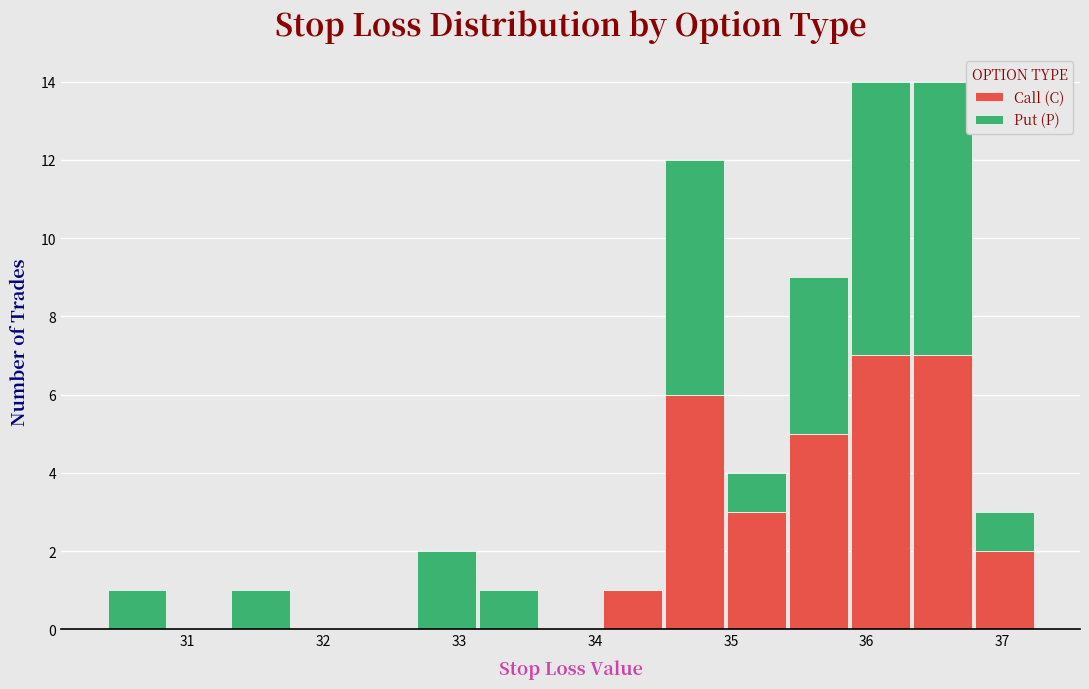

Reading left to right, list every stacked bar in this chart as the range it spans on the x-axis followed by its total height. Neither the bar edges nor the heights are printed on the chart, so give them approximately, as read against the axes.

30.4 to 30.9: 1
30.9 to 31.3: 0
31.3 to 31.8: 1
31.8 to 32.2: 0
32.2 to 32.7: 0
32.7 to 33.1: 2
33.1 to 33.6: 1
33.6 to 34.0: 0
34.0 to 34.5: 1
34.5 to 35.0: 12
35.0 to 35.4: 4
35.4 to 35.9: 9
35.9 to 36.3: 14
36.3 to 36.8: 14
36.8 to 37.2: 3